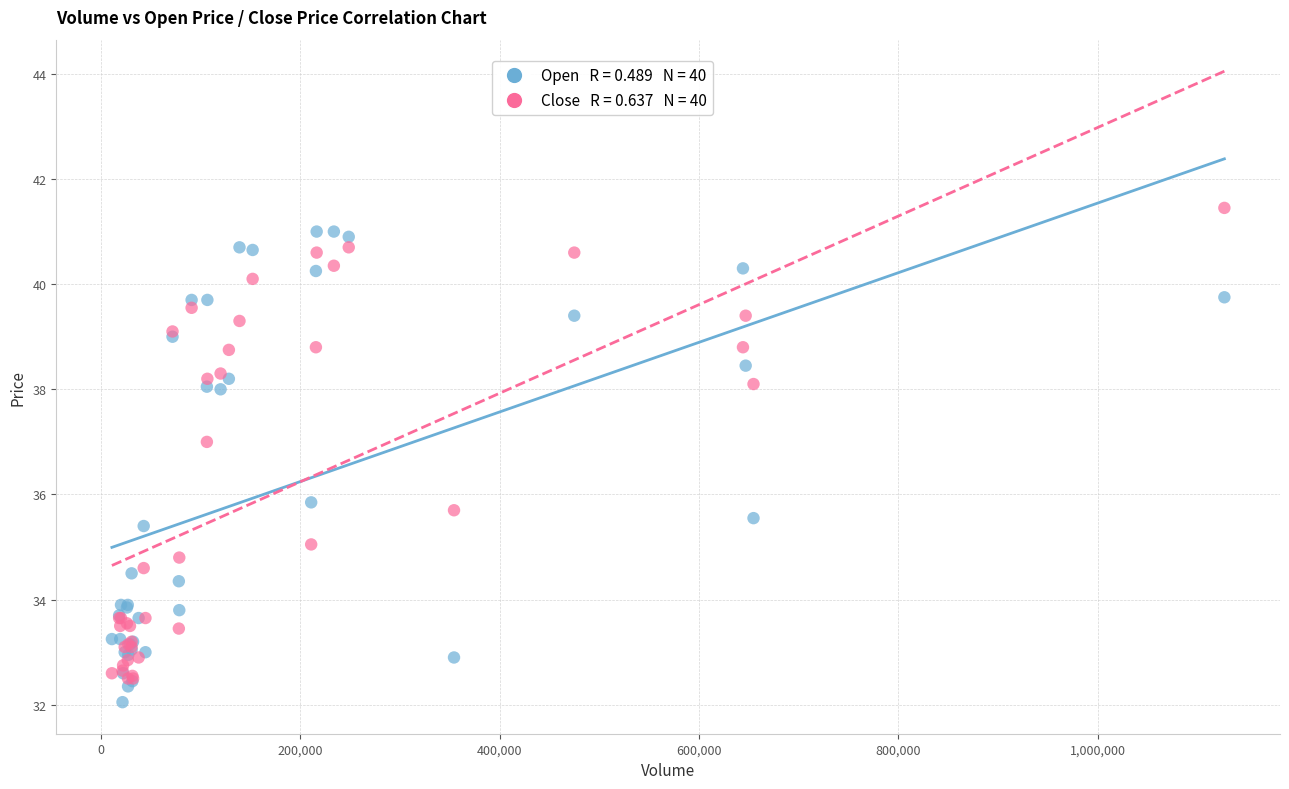

Across all series, what Y value is closest to 36?

35.8